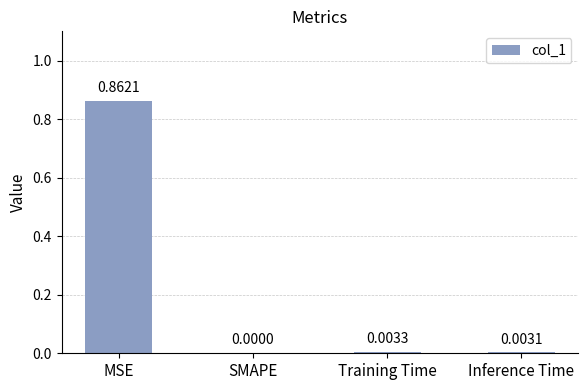

Which has a higher value, MSE or SMAPE?

MSE